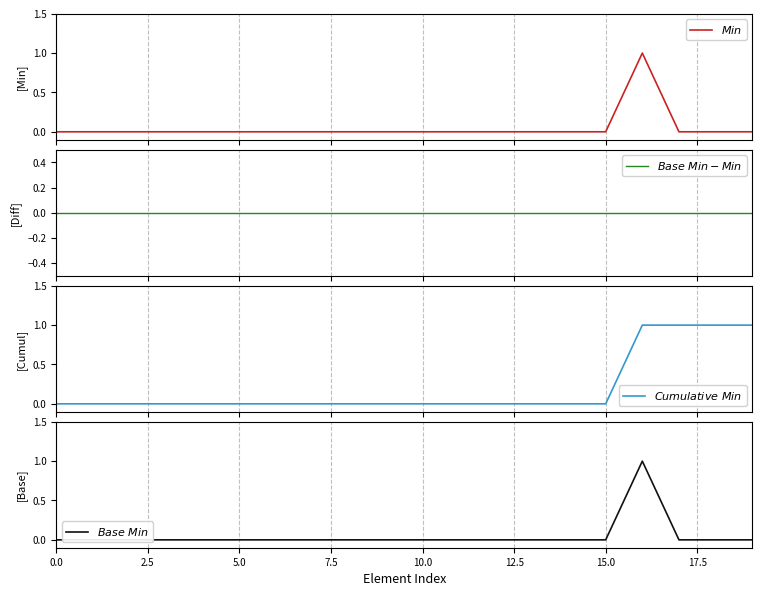

What are all the series names shown in the legend?

$Min$, $Base\ Min - Min$, $Cumulative\ Min$, $Base\ Min$